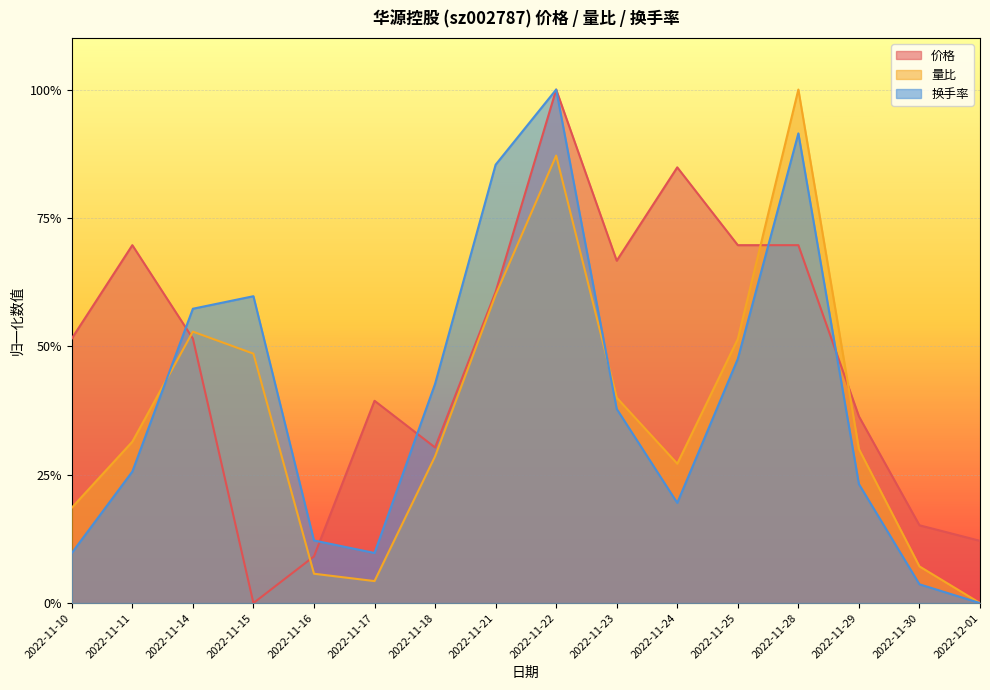

How many interior local peaks does the 价格 series have?

4